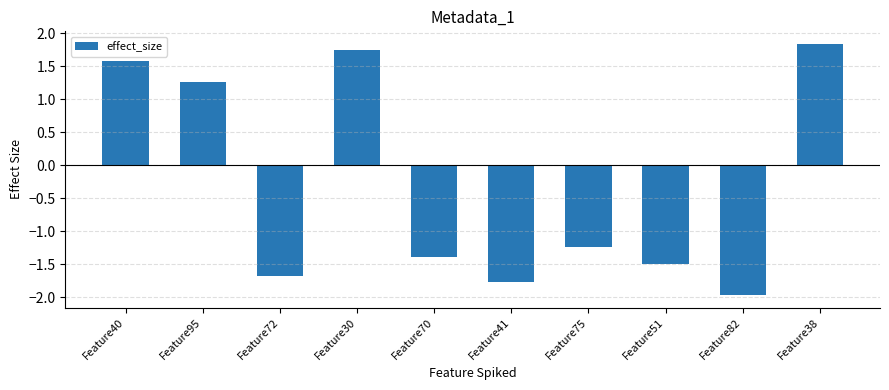

True or false: the data shows 0.4 at Feature30.

False